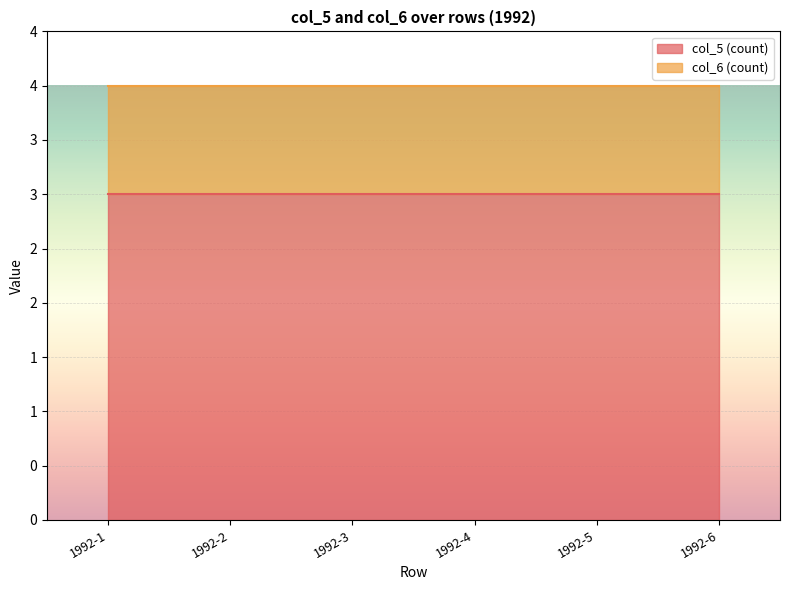

What are all the series names shown in the legend?

col_5 (count), col_6 (count)